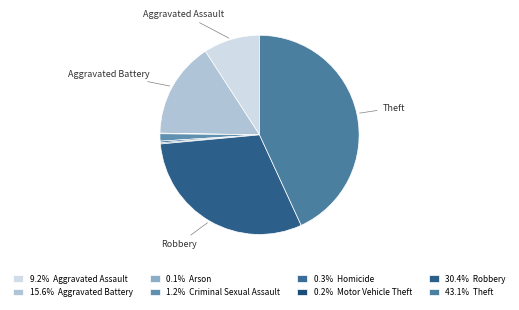

How many segments does this pie chart have?

8